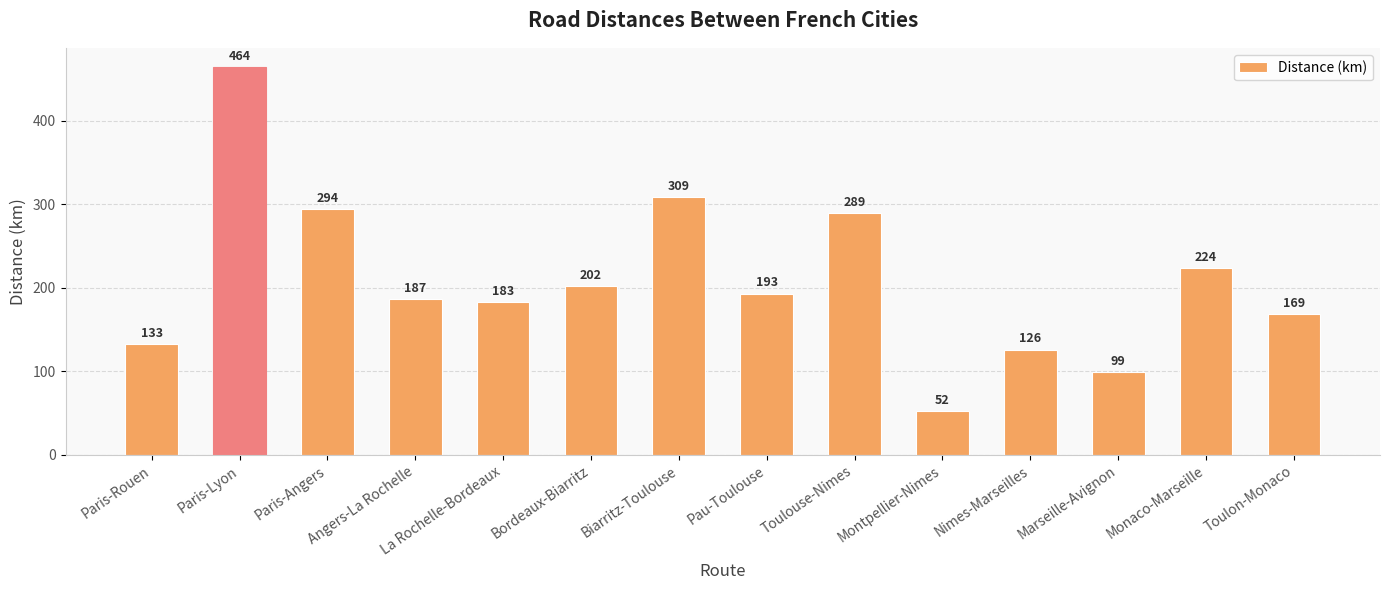

Are the bars horizontal?

No